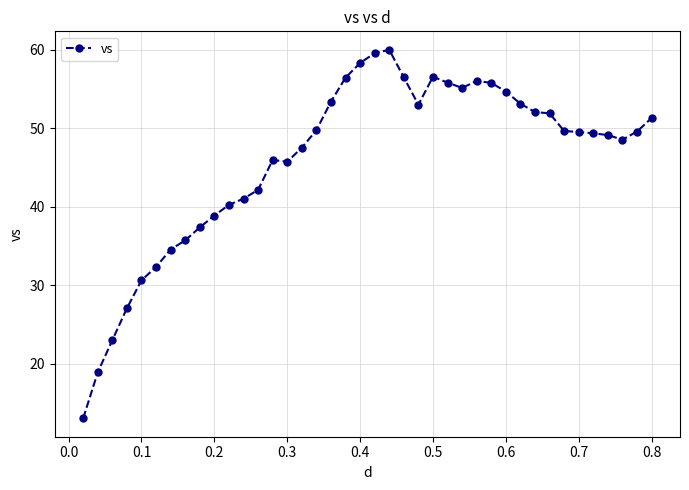

What is the minimum value shown in the chart?

13.0